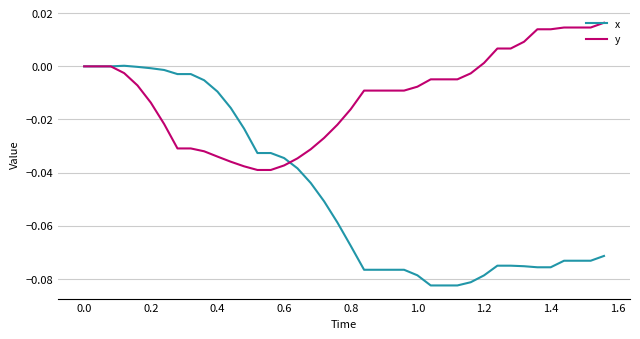

Which series has the largest total across all categories?

y